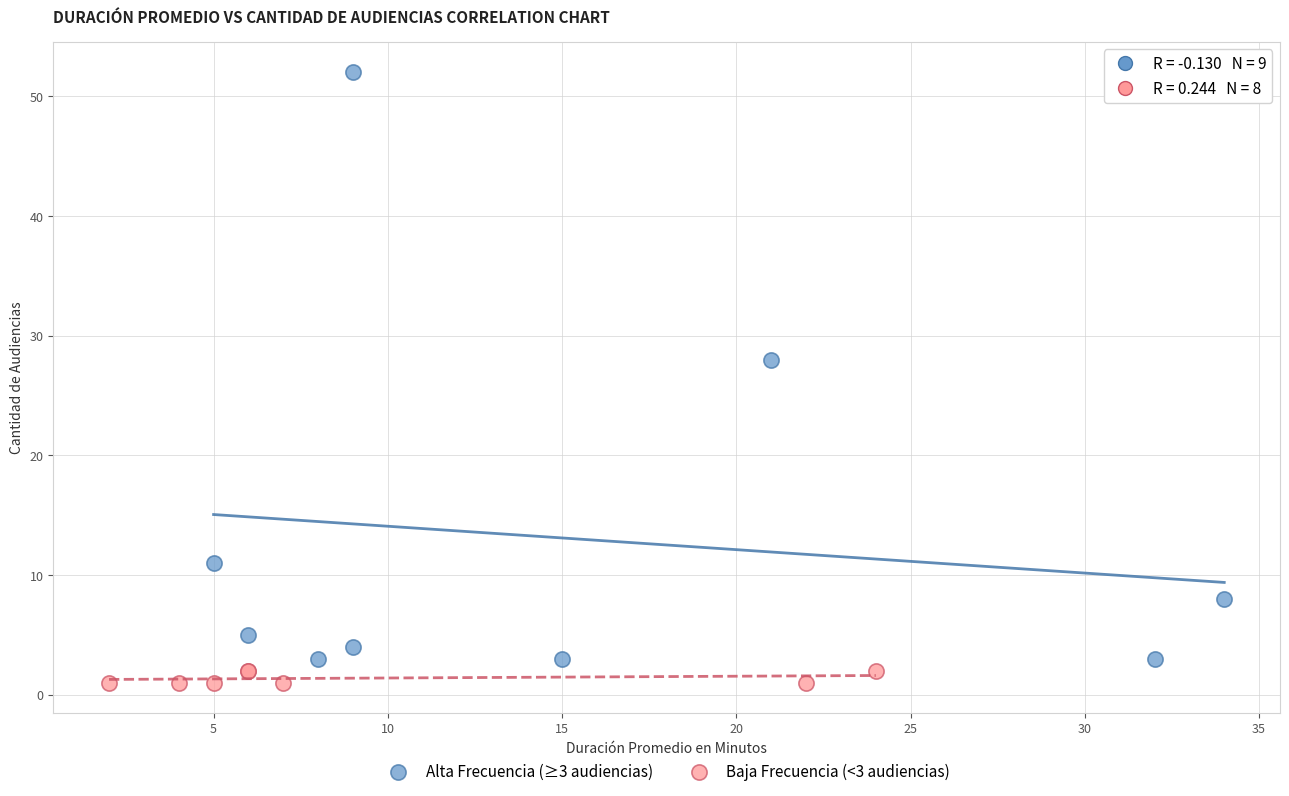

Which series has the largest Y range (max minus min)?

Alta Frecuencia (≥3 audiencias)